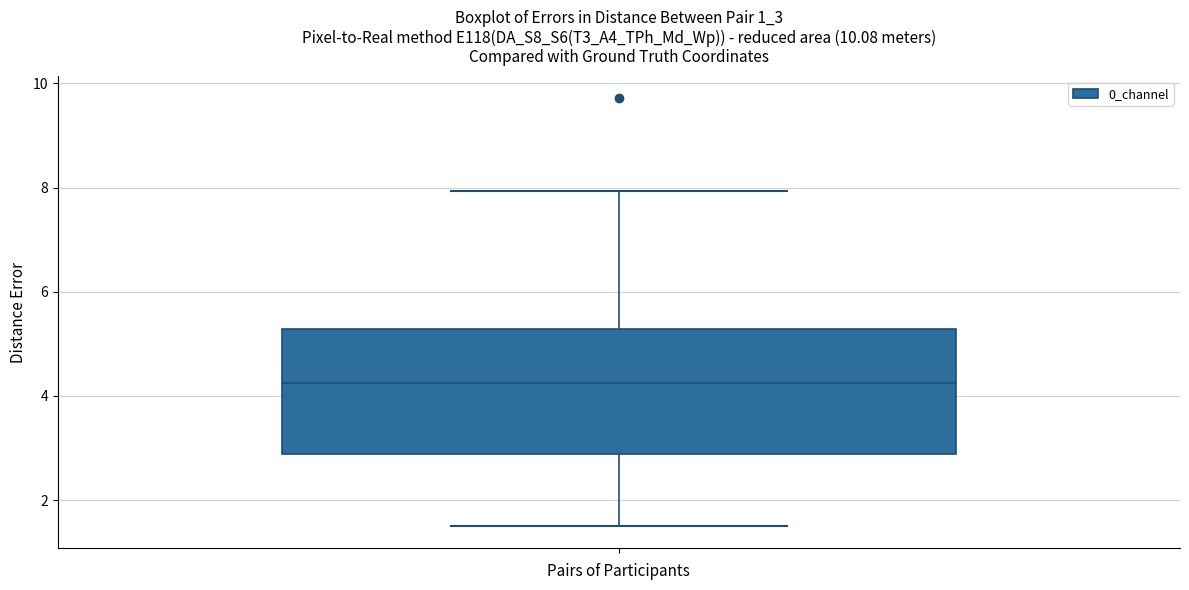

Where does the median line of the box sit on the y-axis? The values are not printed on the chart, so give them approximately, as read against the axis.

4.2